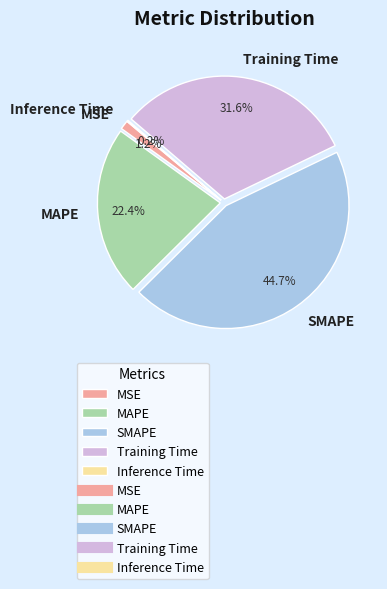

Between MAPE and MSE, which is larger?

MAPE